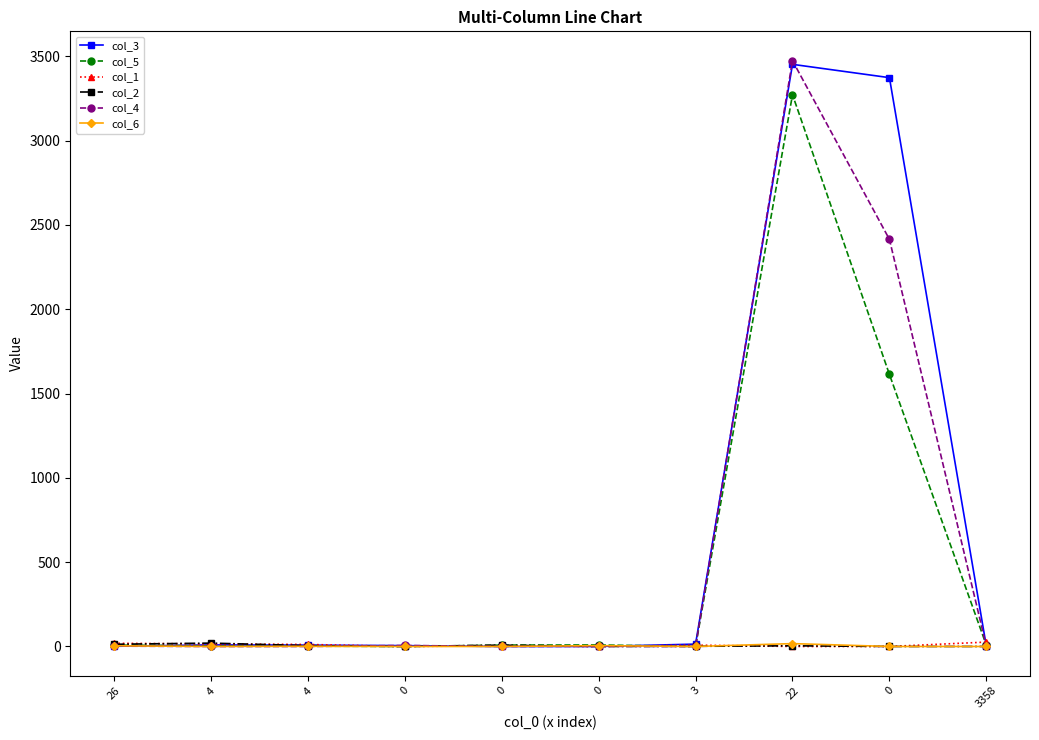

How many lines are shown in the chart?

6